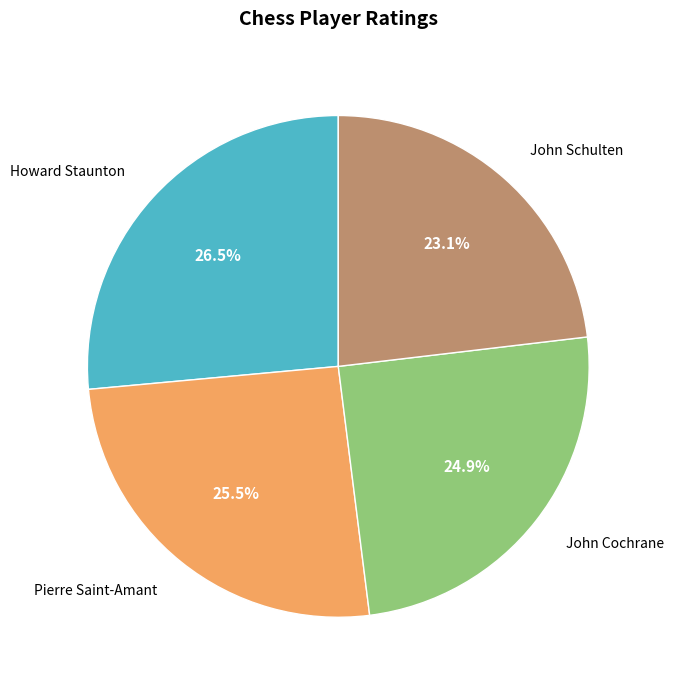

Which category has the biggest portion of the pie?

Howard Staunton